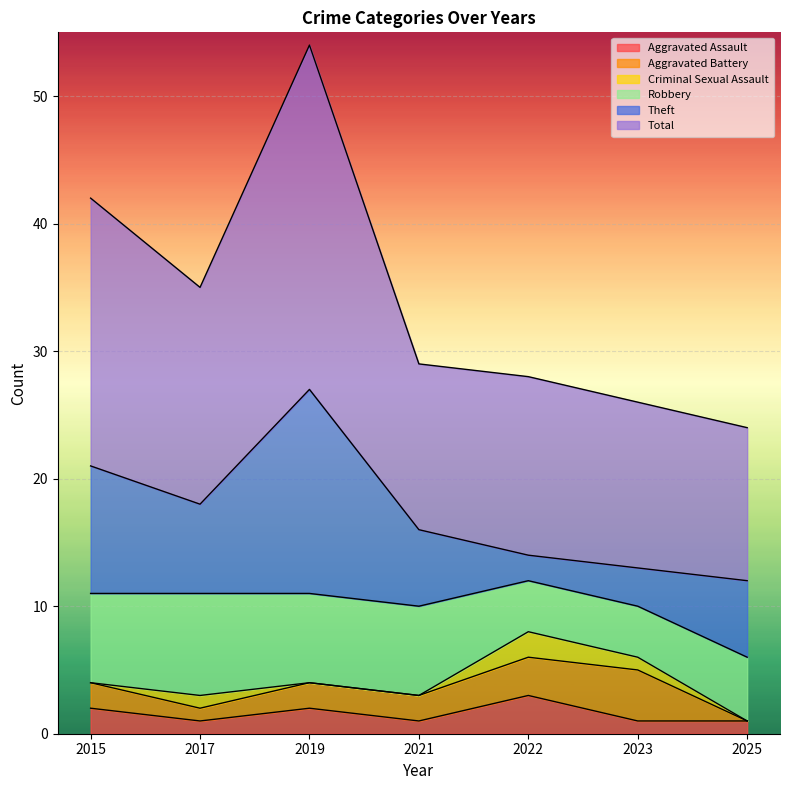

How many values in Criminal Sexual Assault are above zero?

3